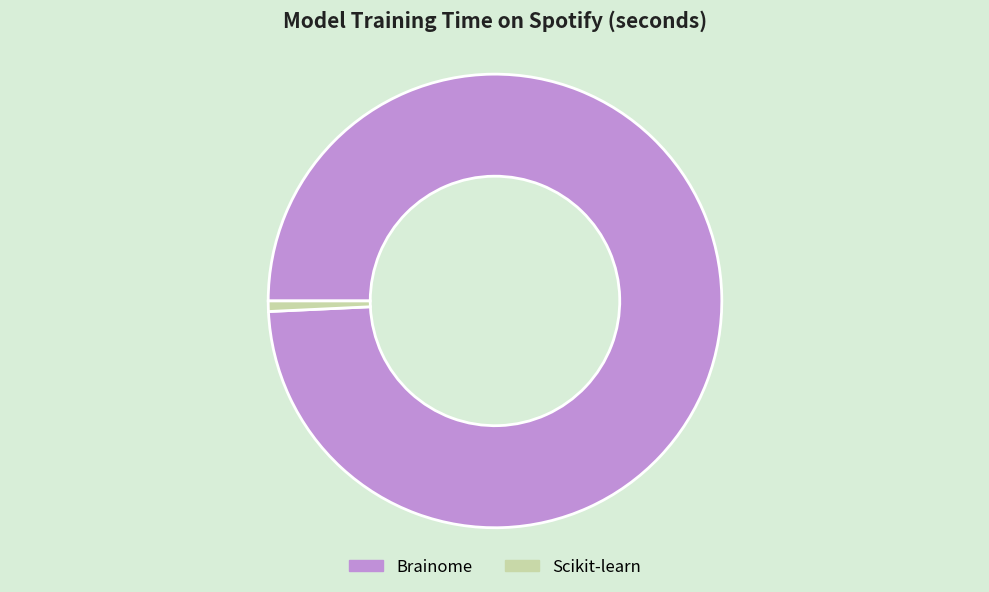

Is it true that Scikit-learn is 1% of the pie?

True